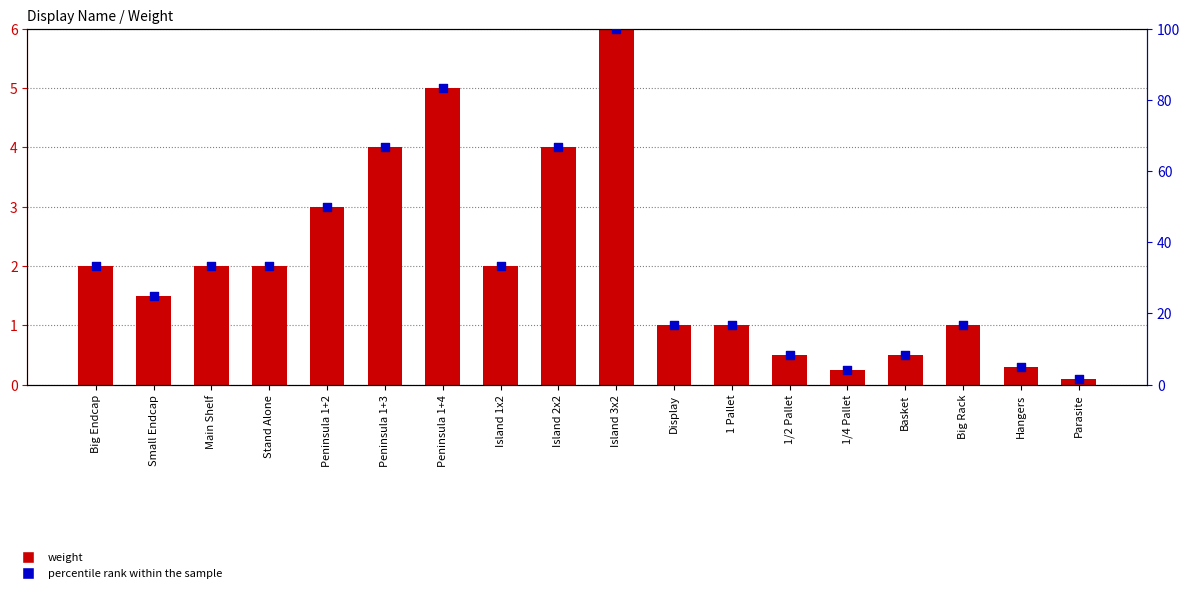

Which series contains the highest Y value?

percentile rank within the sample